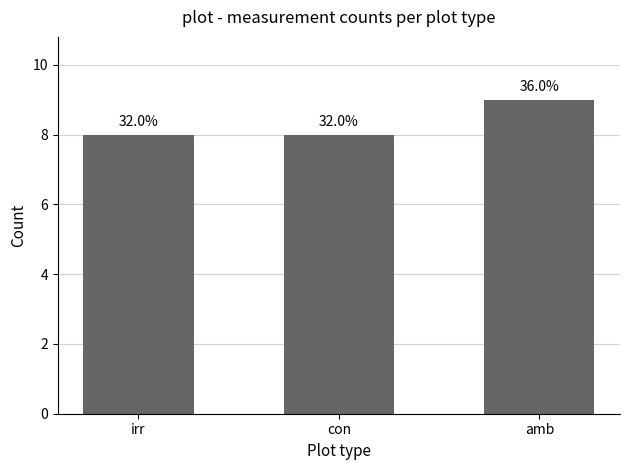

Reading left to right, list all the values displayed in this chart.

irr=8	con=8	amb=9